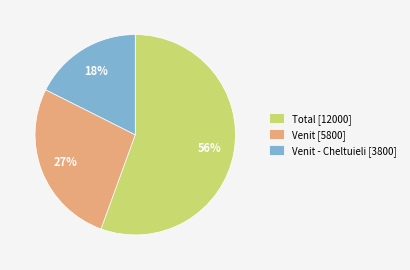

To the nearest percent, what percentage of the pie is Venit [5800]?

27%